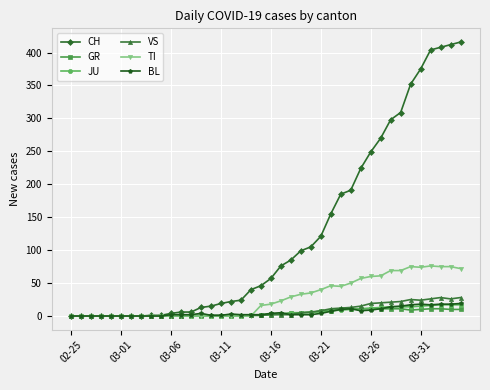

Count the number of data series in this chart.

6